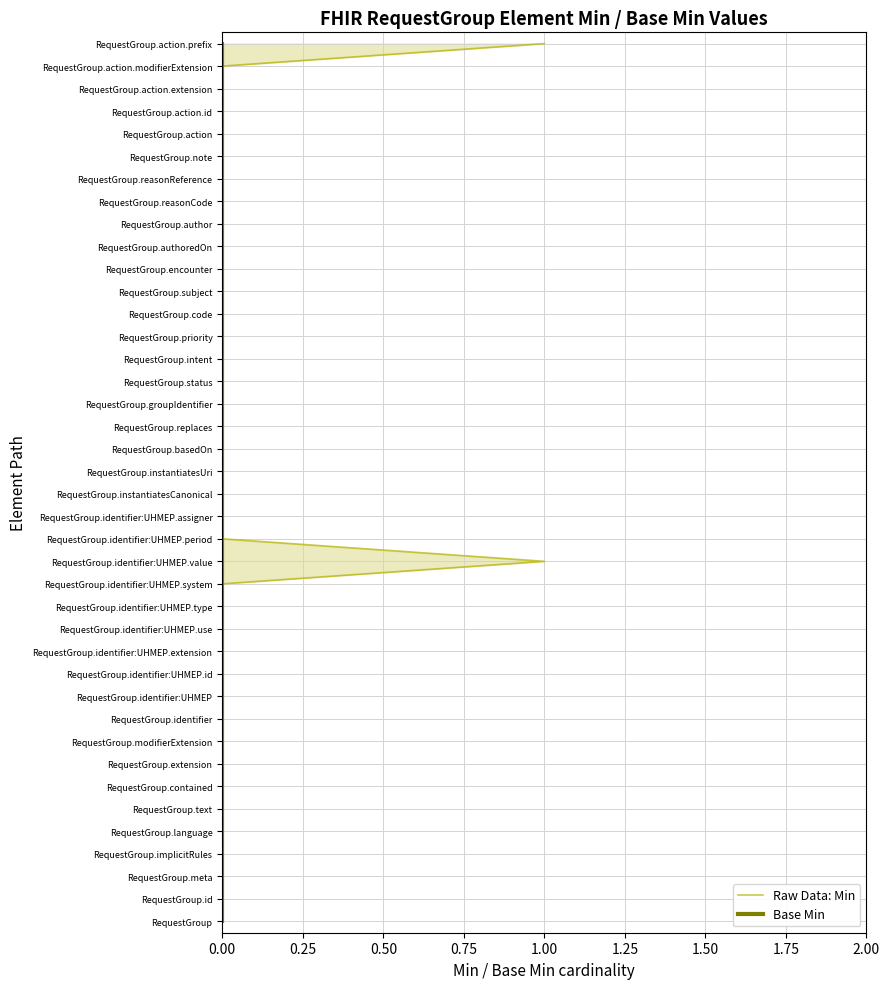

True or false: Raw Data: Min and Base Min cross at least once.

False